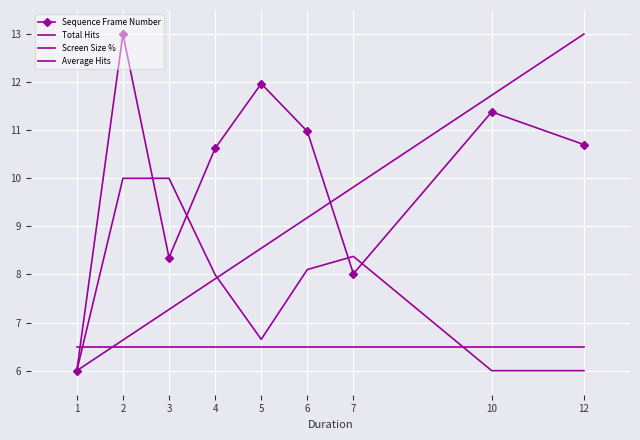

What is the greatest value displayed?

13.0